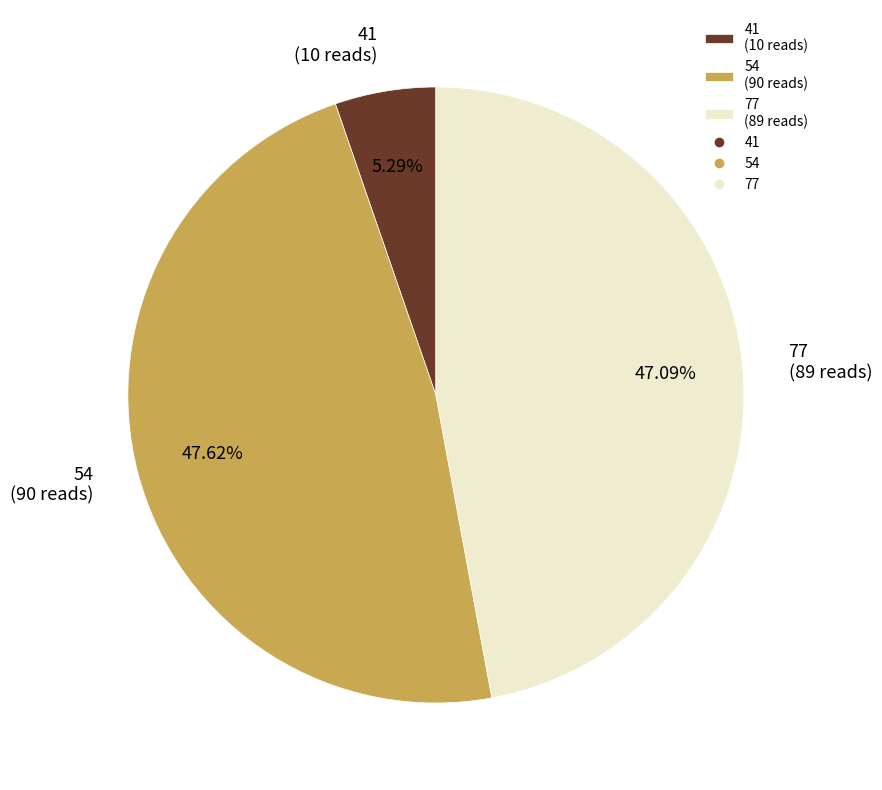

Which category has the biggest portion of the pie?

54